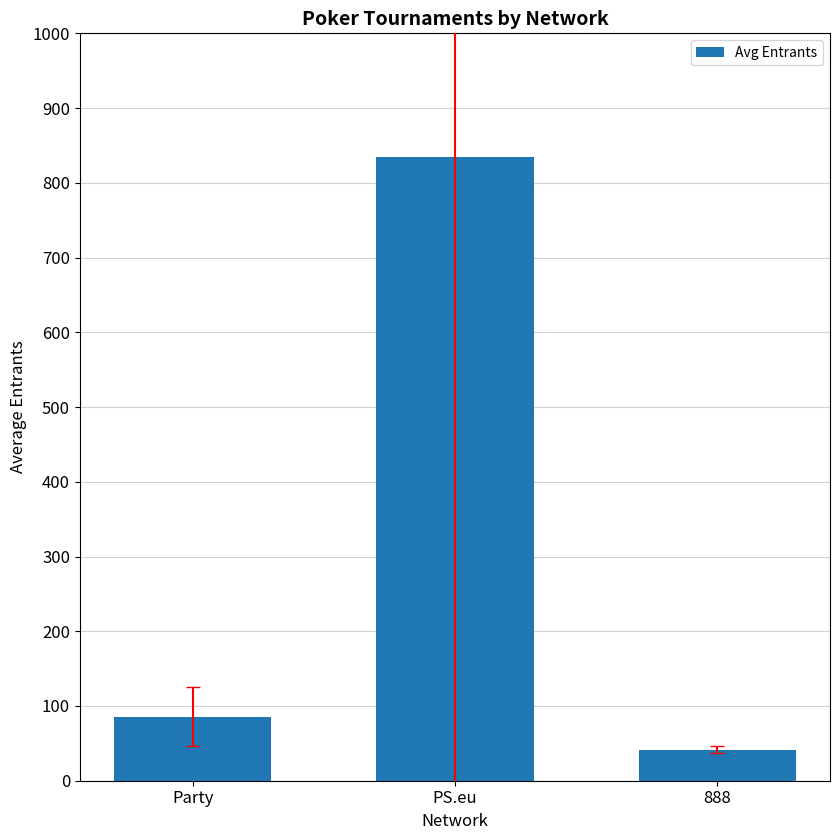

List the labels in order of value, smallest first.

888, Party, PS.eu